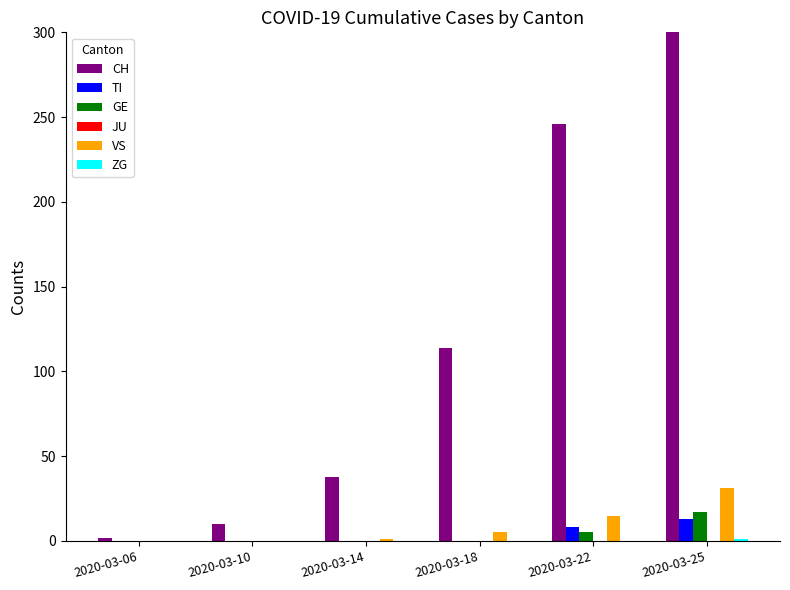

What are all the series names shown in the legend?

CH, TI, GE, JU, VS, ZG